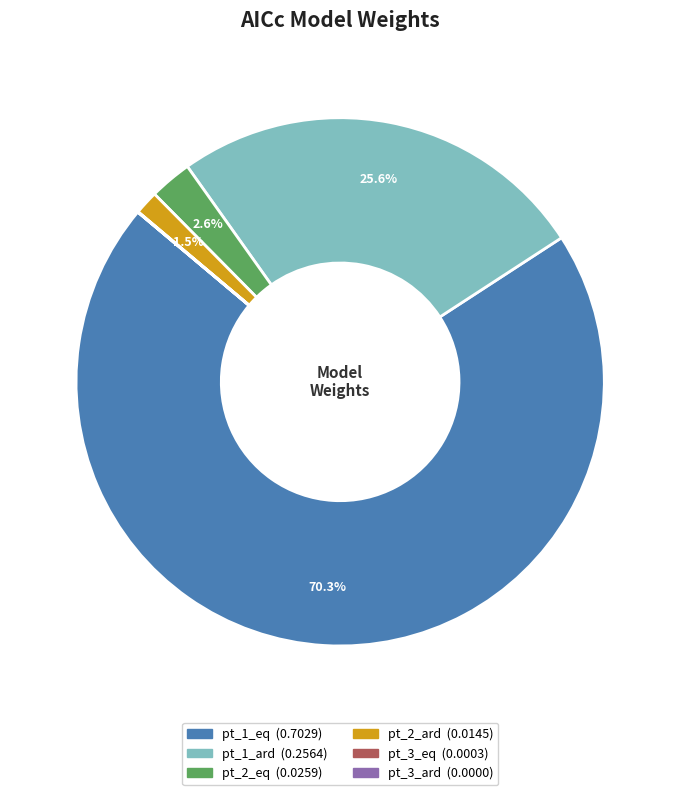

To the nearest percent, what is the combined percentage of pt_1_eq and pt_1_ard?

96%